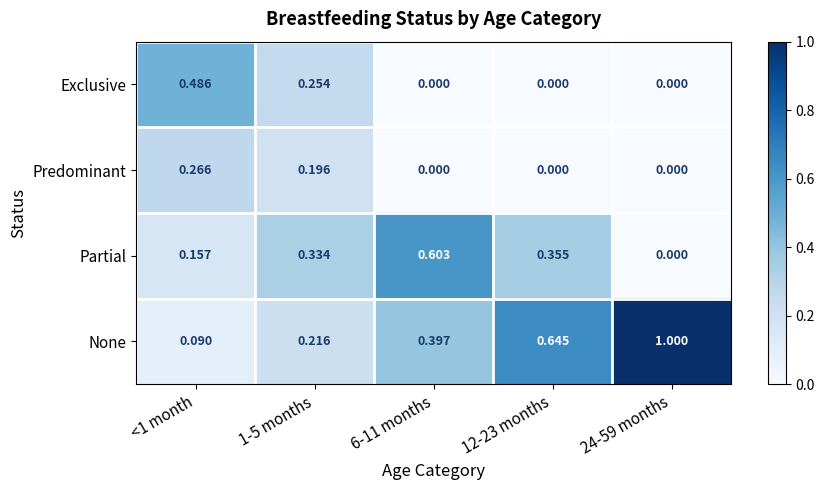

Rank the series by their maximum value, from lowest to highest.

Predominant, Exclusive, Partial, None